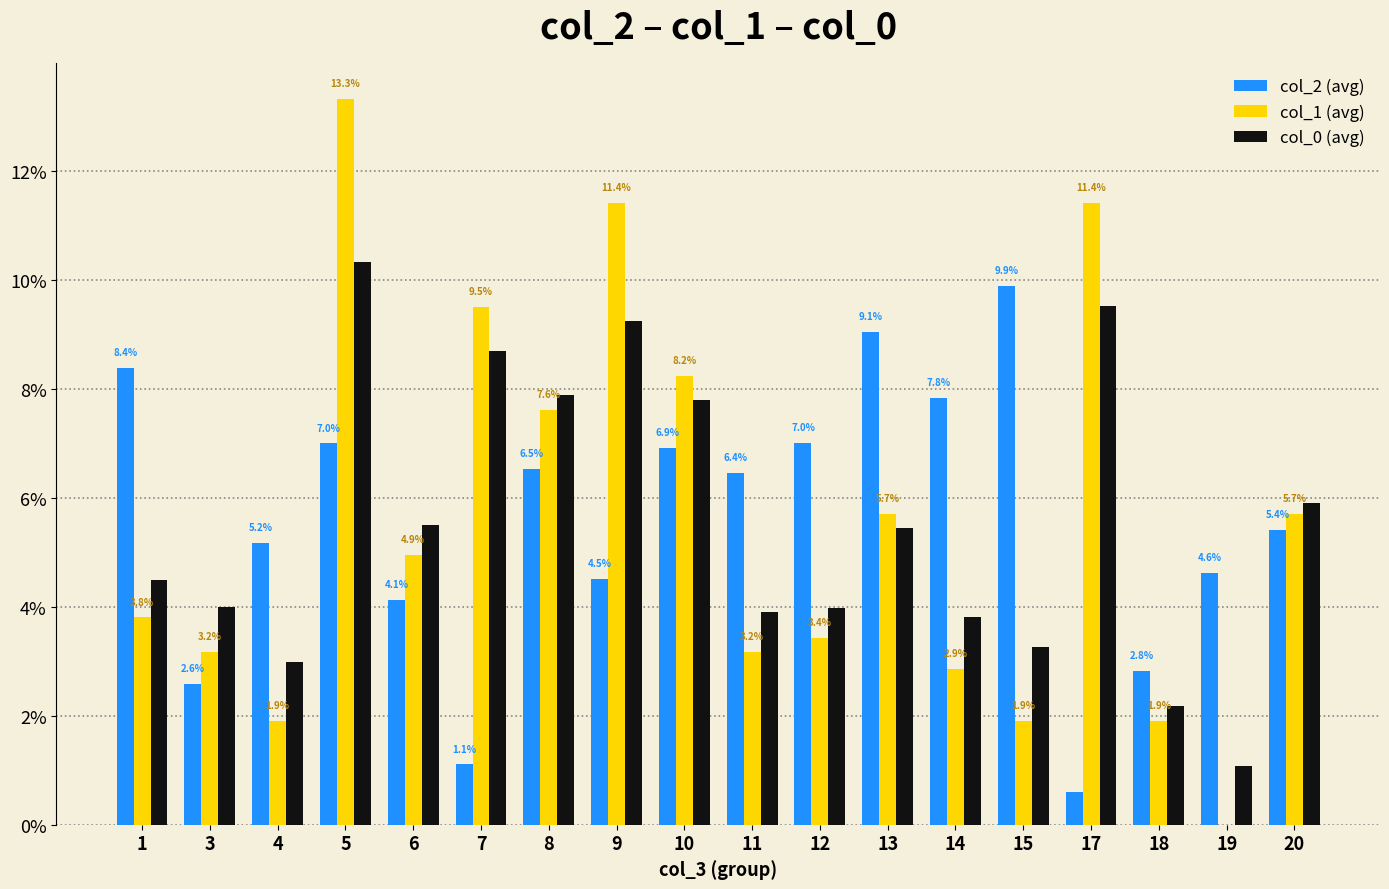

Are the bars horizontal?

No